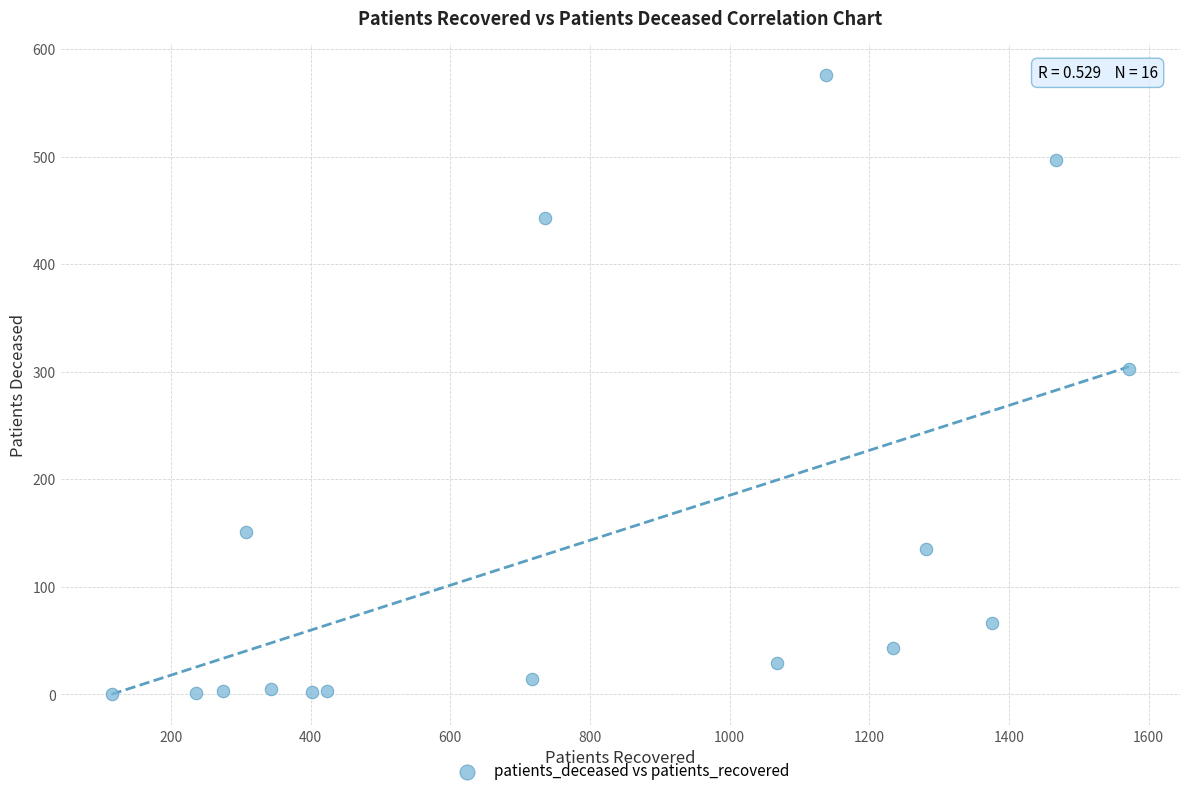

What Y value in the scatter plot is closest to 288?

303